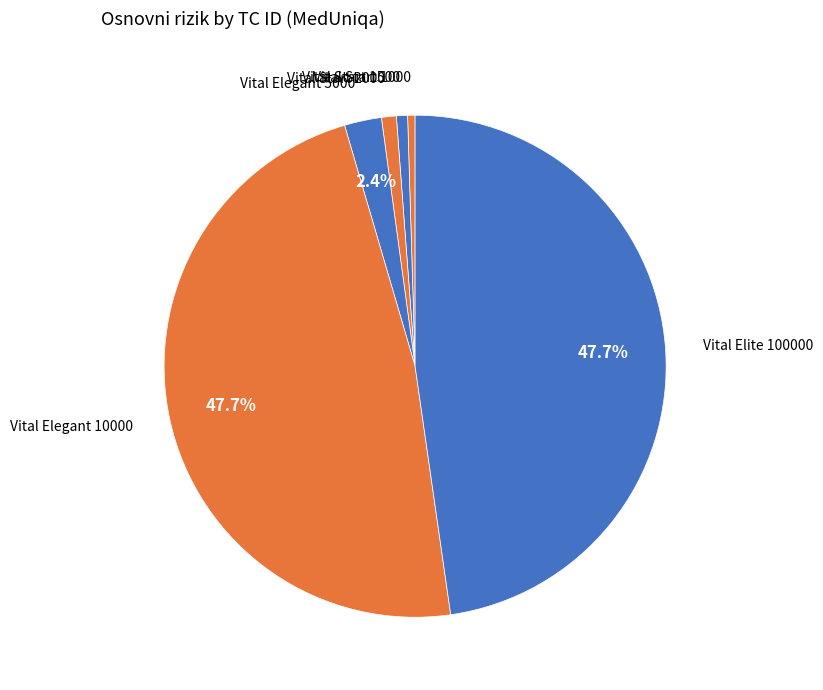

Do Vital Start 1500 and Vital Start 1000 together represent more than half of the pie?

No